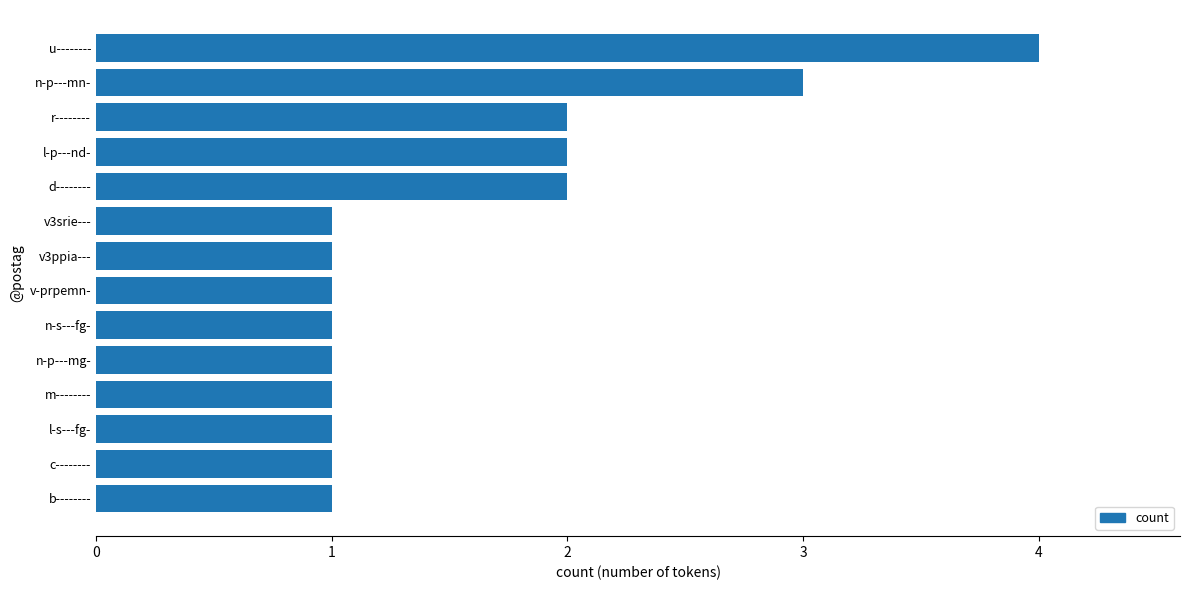

What is the difference between the maximum and second lowest values?

3